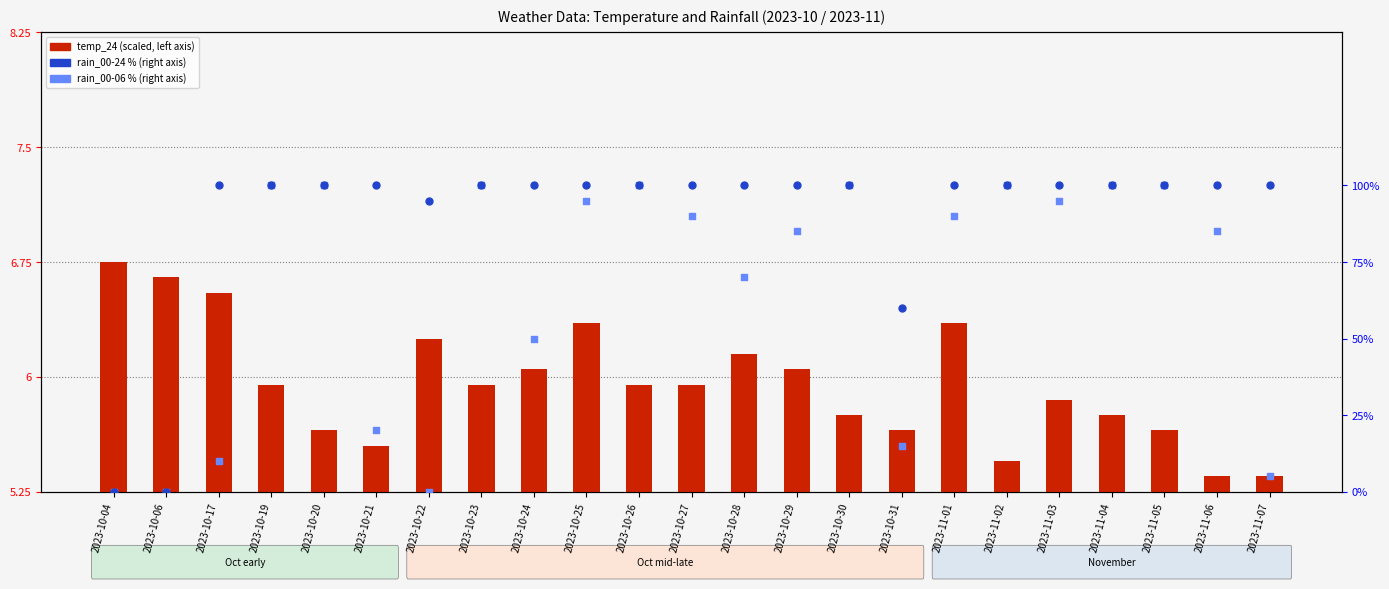

Which series has the widest spread of Y values?

rain_00-24 (%)